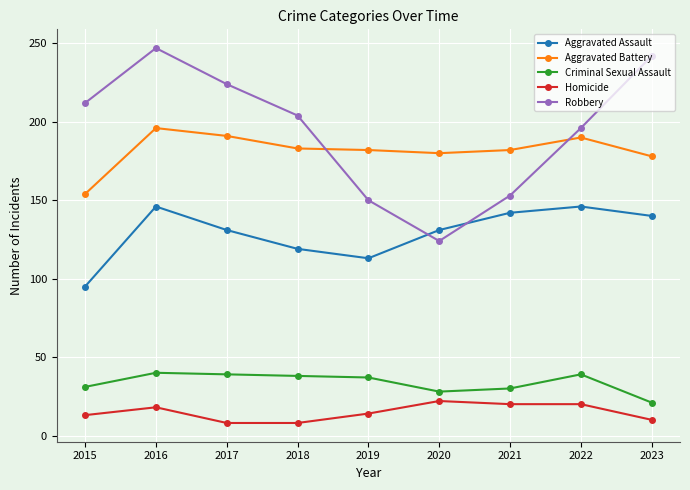

Which series has the largest range (max minus min)?

Robbery